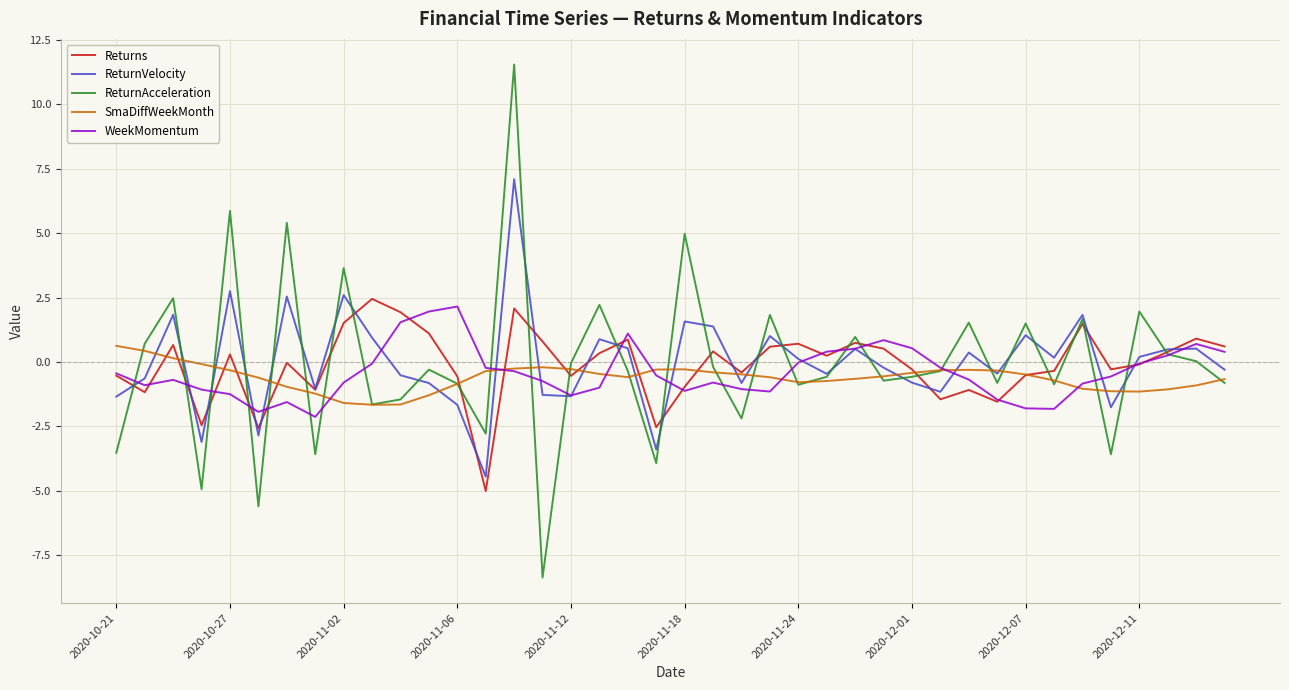

What is the minimum value shown in the chart?

-8.4